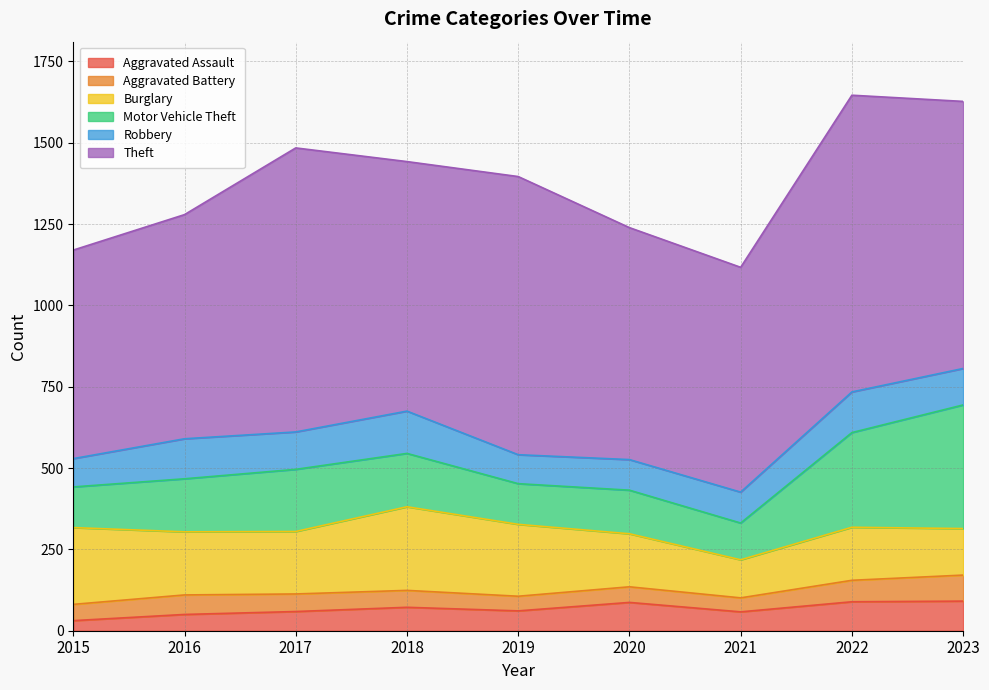

True or false: Burglary has more than 1 points higher than both neighbors.

True